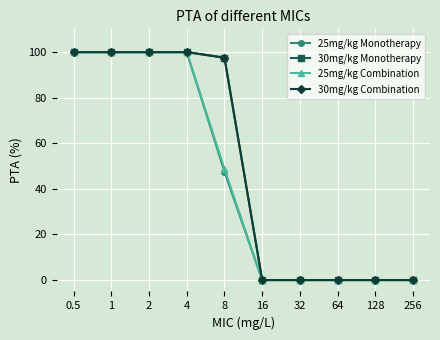

At how many categories does at least one series exceed 43?

5